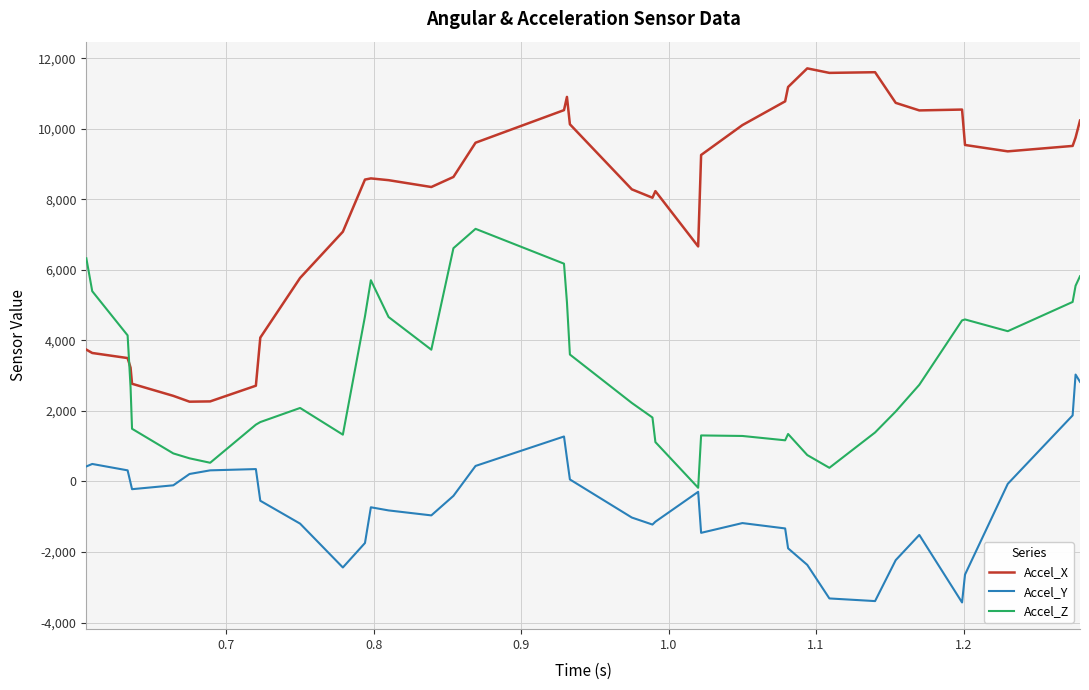

What is the smallest value displayed?

-3431